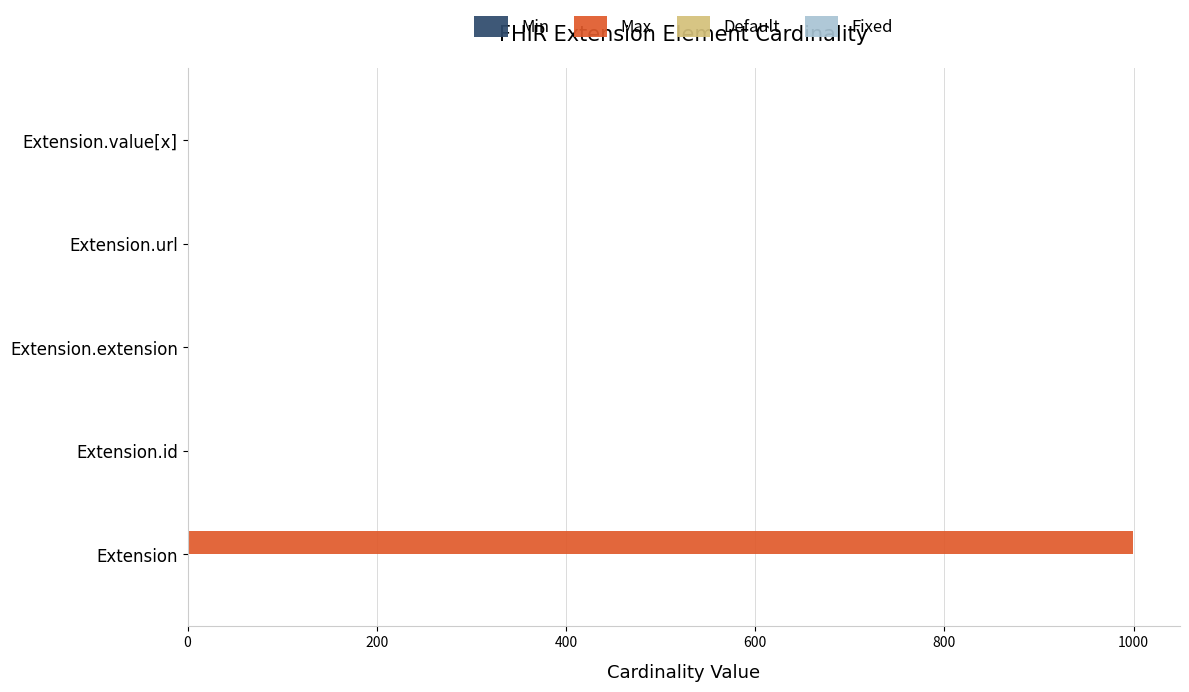

Which series has the largest range (max minus min)?

Max